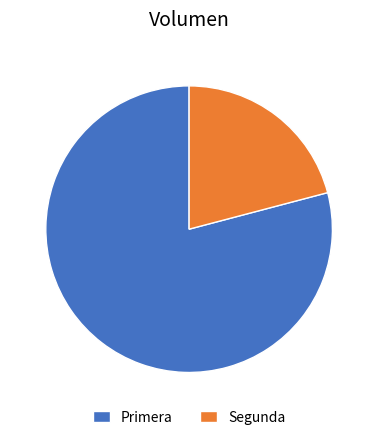

Combined, do Primera and Segunda account for over 50%?

Yes